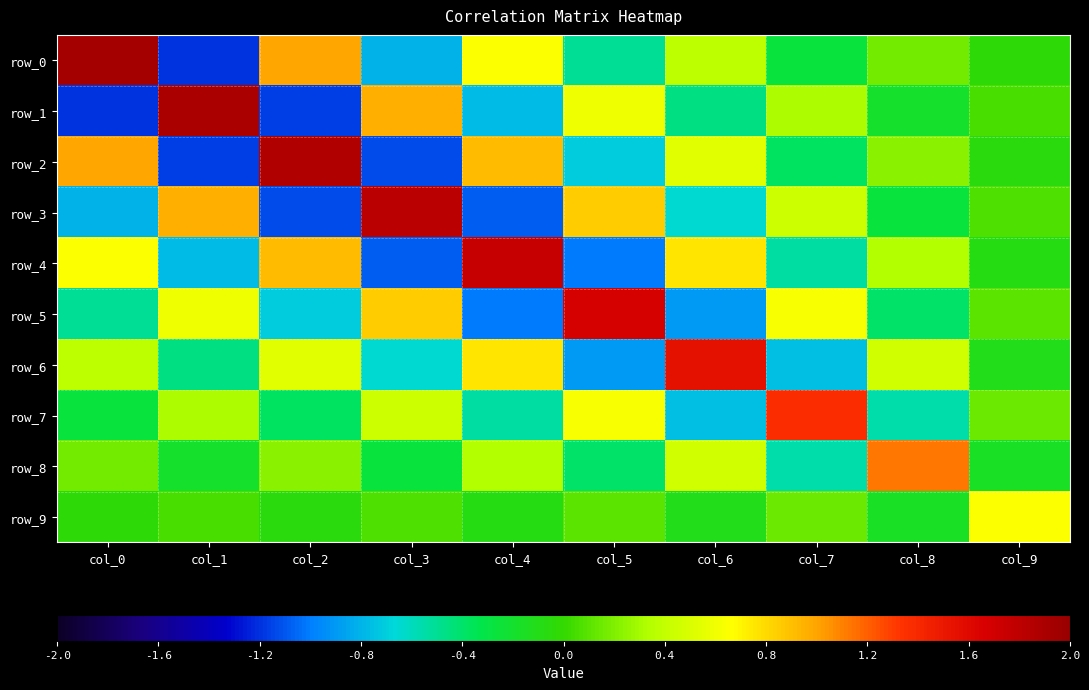

Reading left to right, list all the values displayed in this chart.

row_0: 1.9	-1.2	1.0	-0.8	0.6	-0.5	0.4	-0.3	0.2	-0.0
row_1: -1.2	1.9	-1.2	1.0	-0.8	0.6	-0.5	0.3	-0.2	0.1
row_2: 1.0	-1.2	1.9	-1.1	0.9	-0.7	0.5	-0.4	0.2	-0.1
row_3: -0.8	1.0	-1.1	1.8	-1.1	0.9	-0.6	0.5	-0.3	0.1
row_4: 0.6	-0.8	0.9	-1.1	1.8	-1.0	0.8	-0.5	0.3	-0.1
row_5: -0.5	0.6	-0.7	0.9	-1.0	1.7	-0.9	0.6	-0.4	0.1
row_6: 0.4	-0.5	0.5	-0.6	0.8	-0.9	1.5	-0.8	0.5	-0.1
row_7: -0.3	0.3	-0.4	0.5	-0.5	0.6	-0.8	1.4	-0.5	0.1
row_8: 0.2	-0.2	0.2	-0.3	0.3	-0.4	0.5	-0.5	1.1	-0.2
row_9: -0.0	0.1	-0.1	0.1	-0.1	0.1	-0.1	0.1	-0.2	0.7